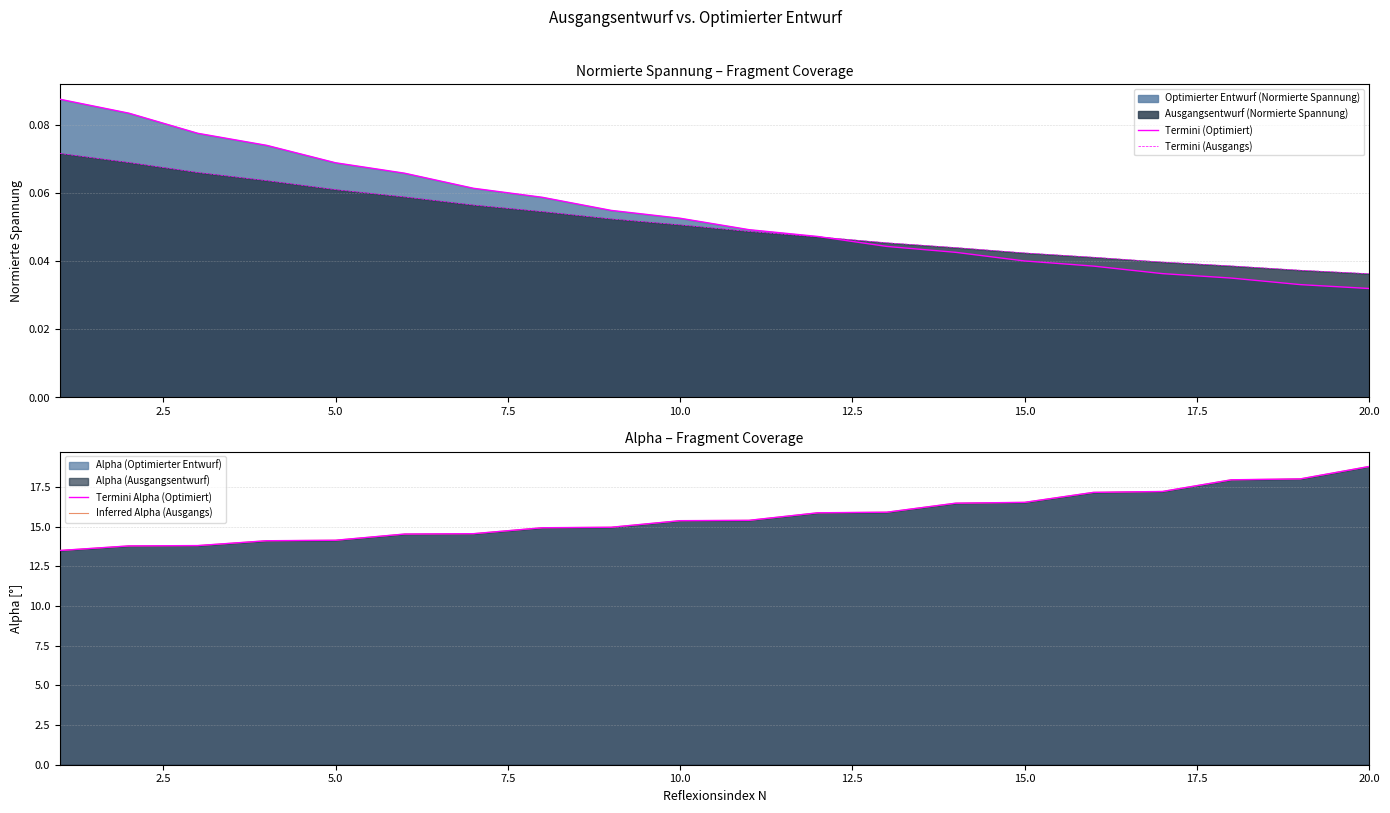

True or false: Termini (Ausgangs) and Termini Alpha (Optimiert) intersect in this chart.

False